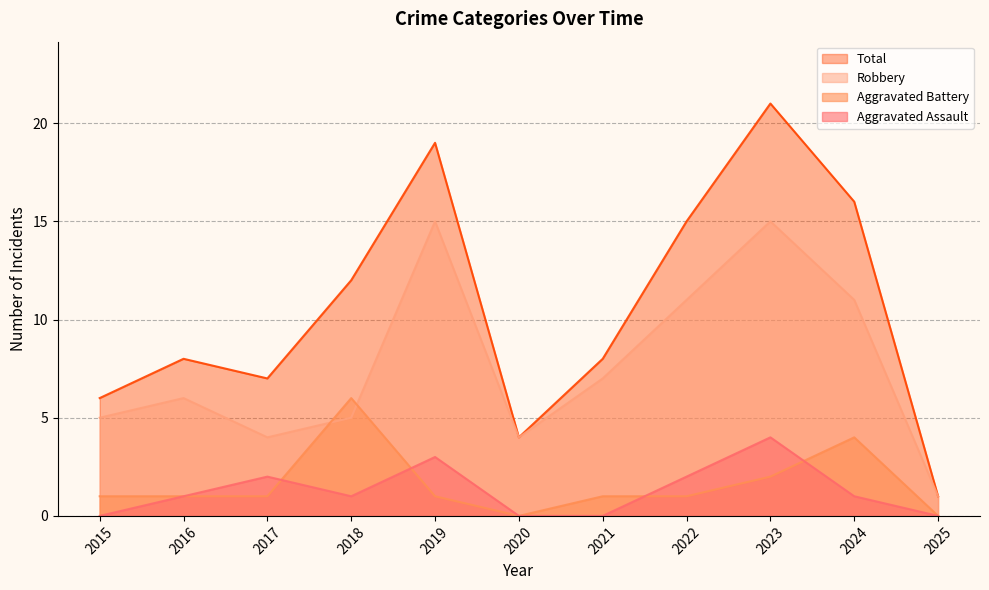

The Aggravated Battery series shows 3 at 2018. True or false?

False